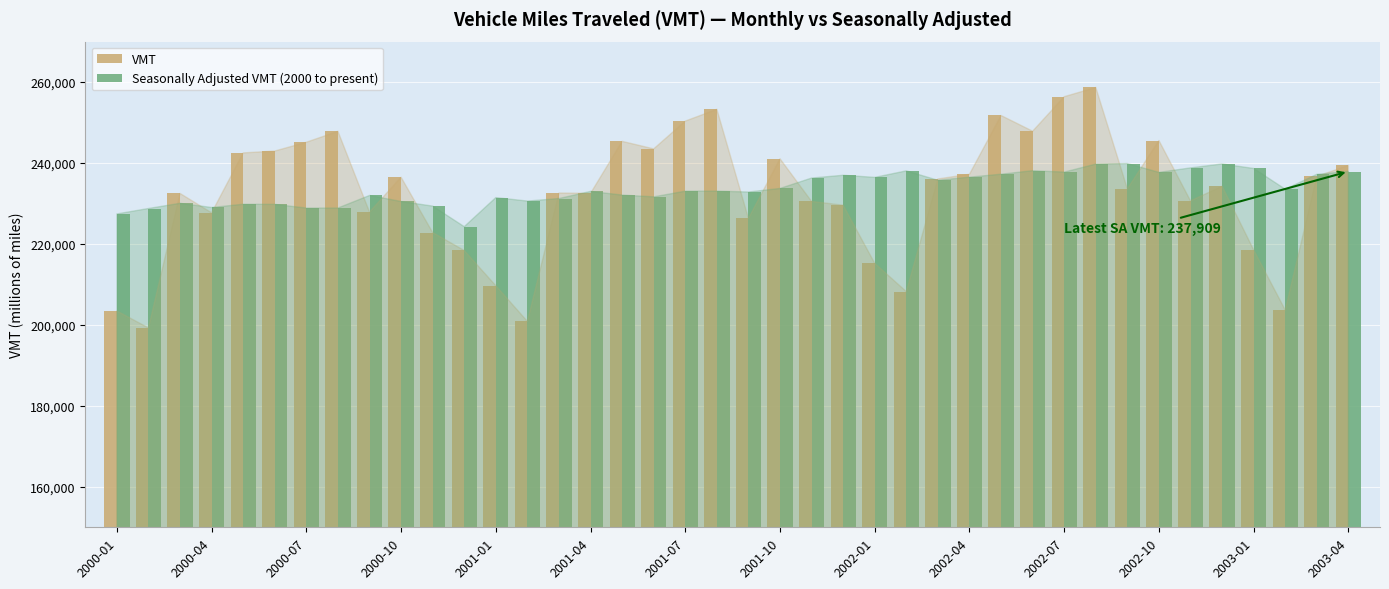

What are all the series names shown in the legend?

VMT, Seasonally Adjusted VMT (2000 to present)